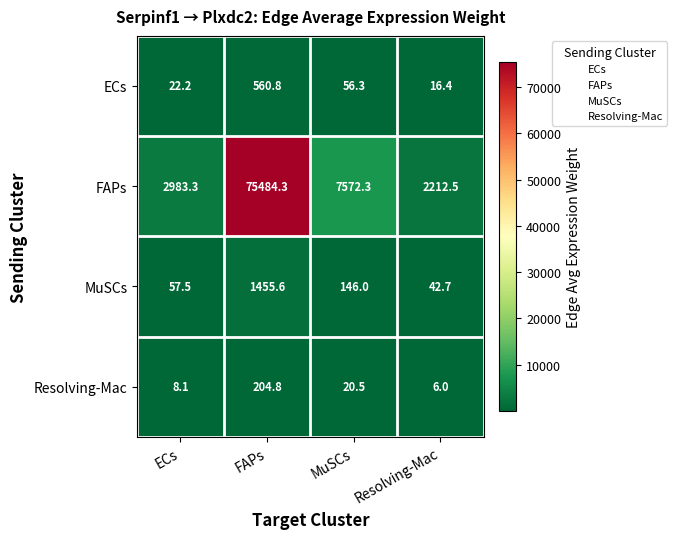

What is the sum of the ECs values at FAPs and MuSCs?

617.1